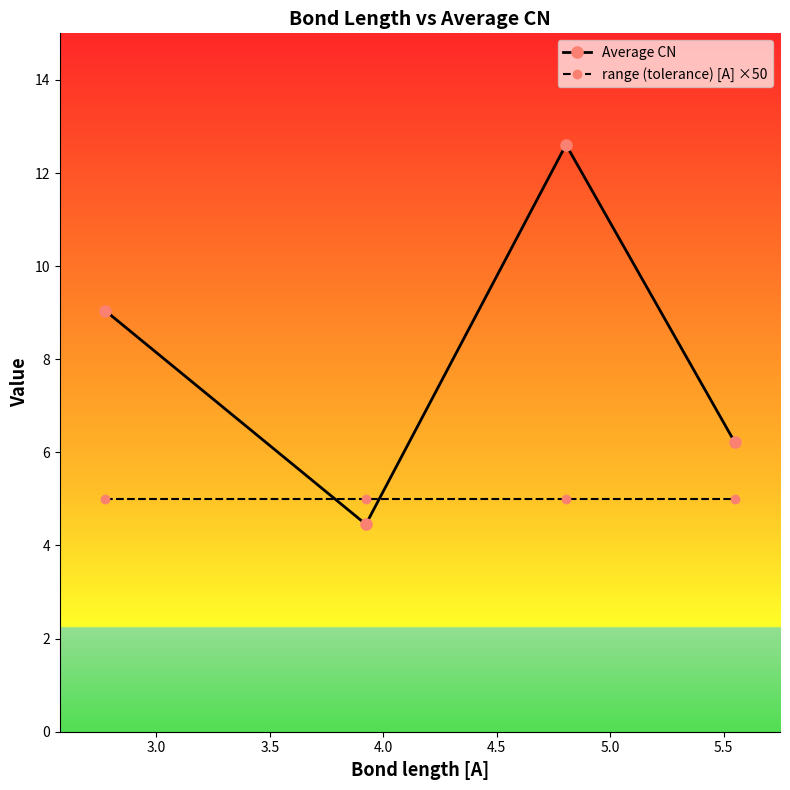

What is the value of the Average CN point at the 4th from the left?

6.2